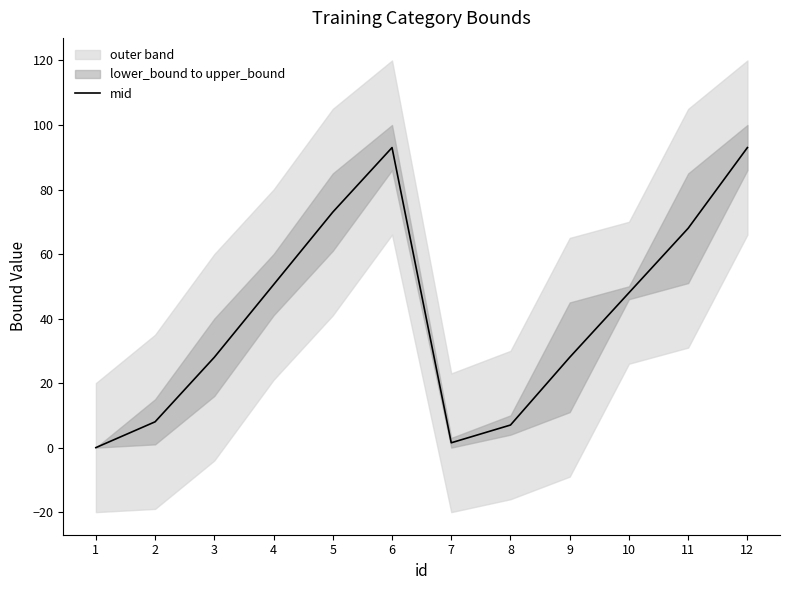

How many interior local peaks (higher than both neighbors) does the data have?

1